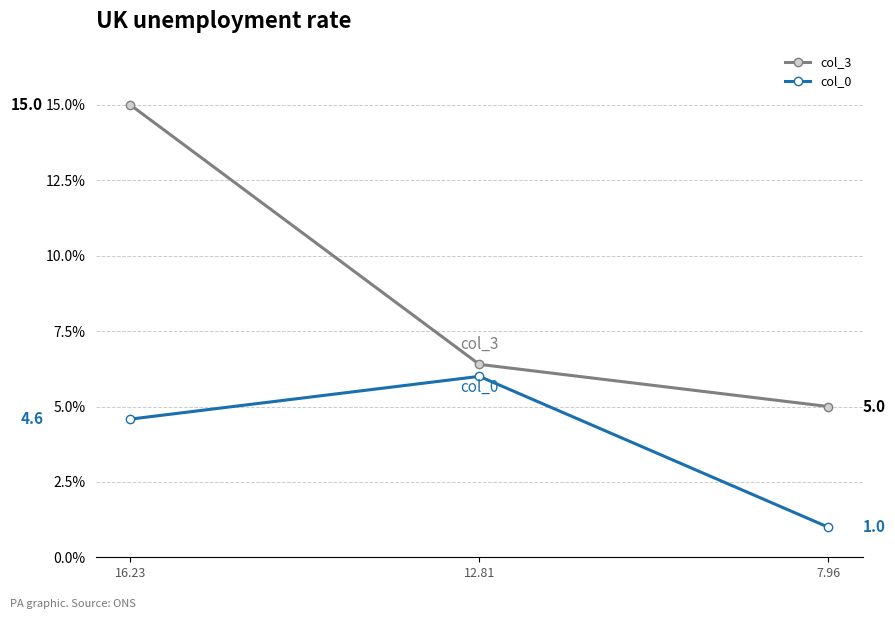

At which category does the chart reach its minimum across all series?

7.96